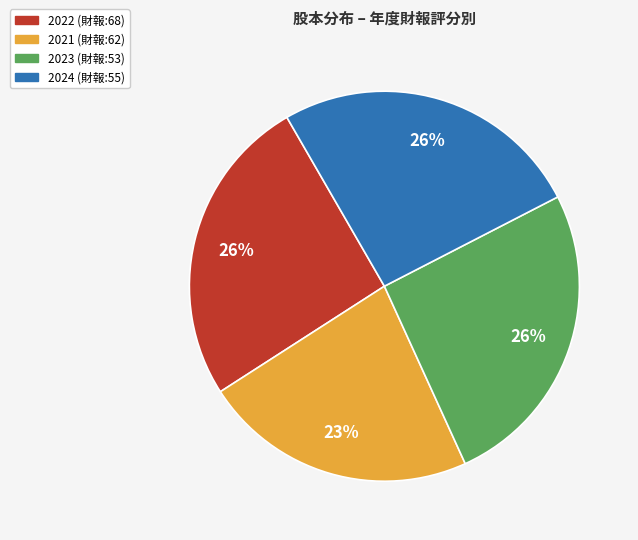

To the nearest percent, what is the difference between the largest and smallest slice percentages?

3%